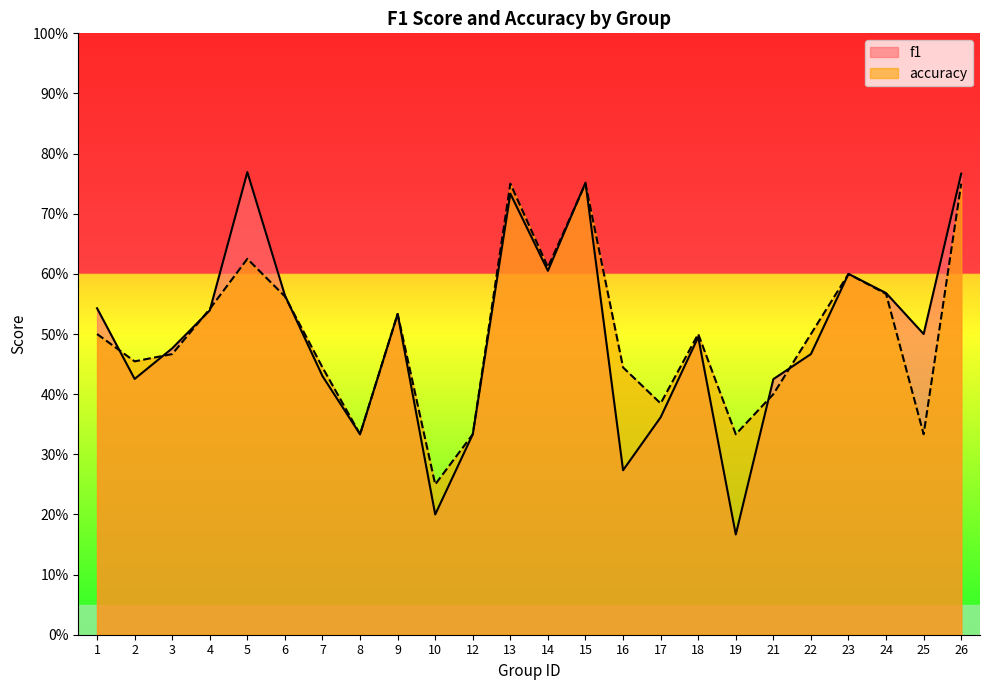

At how many categories does at least one series exceed 0?

24